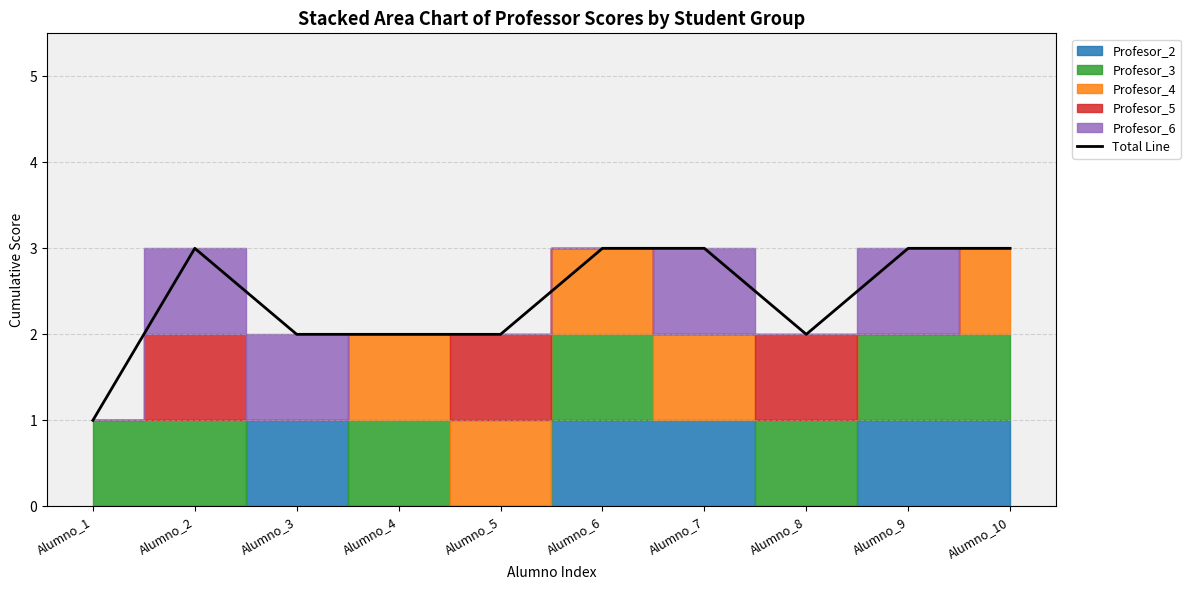

List the labels in order of value, smallest first.

Alumno_1, Alumno_3, Alumno_4, Alumno_5, Alumno_8, Alumno_2, Alumno_6, Alumno_7, Alumno_9, Alumno_10